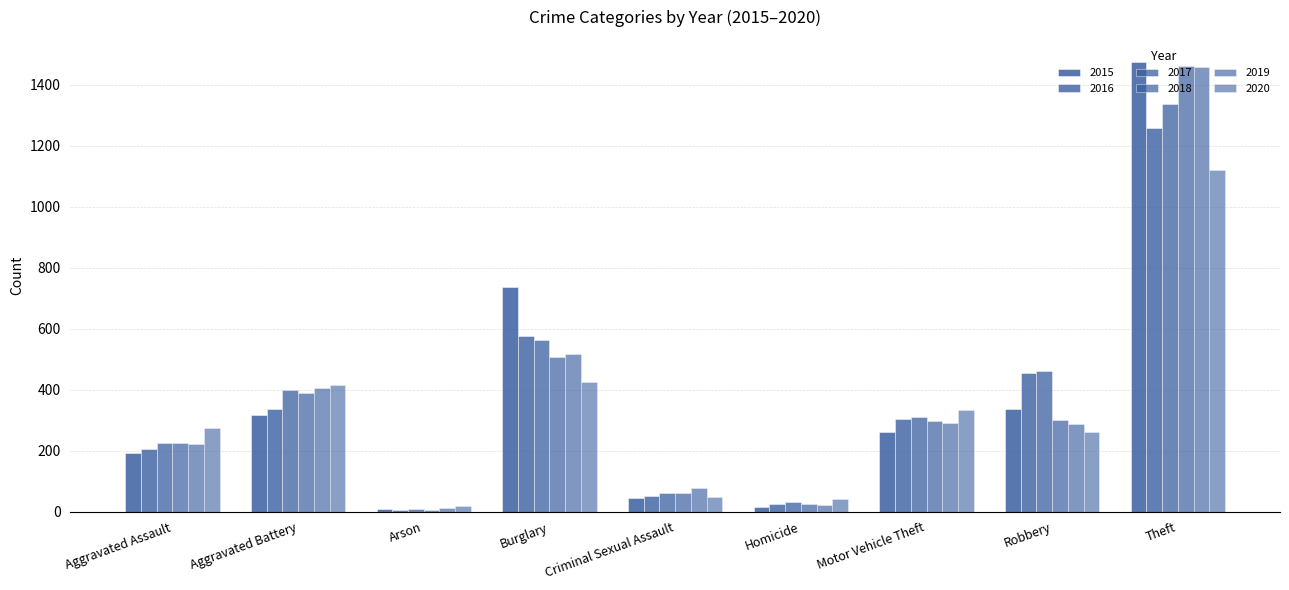

How many bars are there in each group?

6